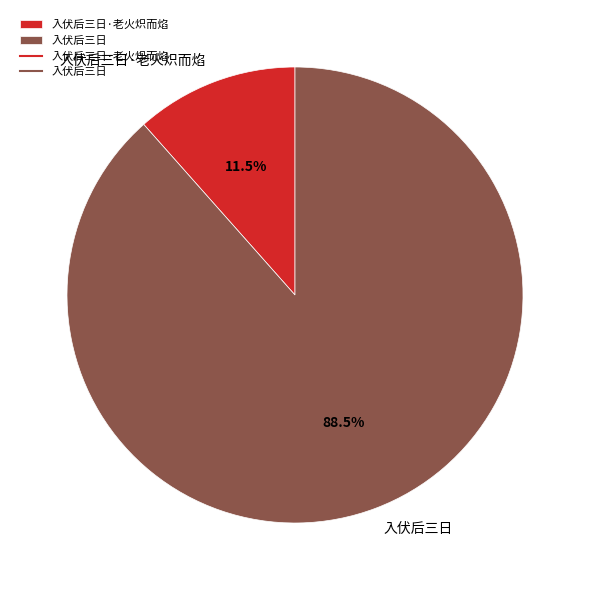

What is the total percentage of 入伏后三日 and 入伏后三日·老火炽而焰?

100.0%